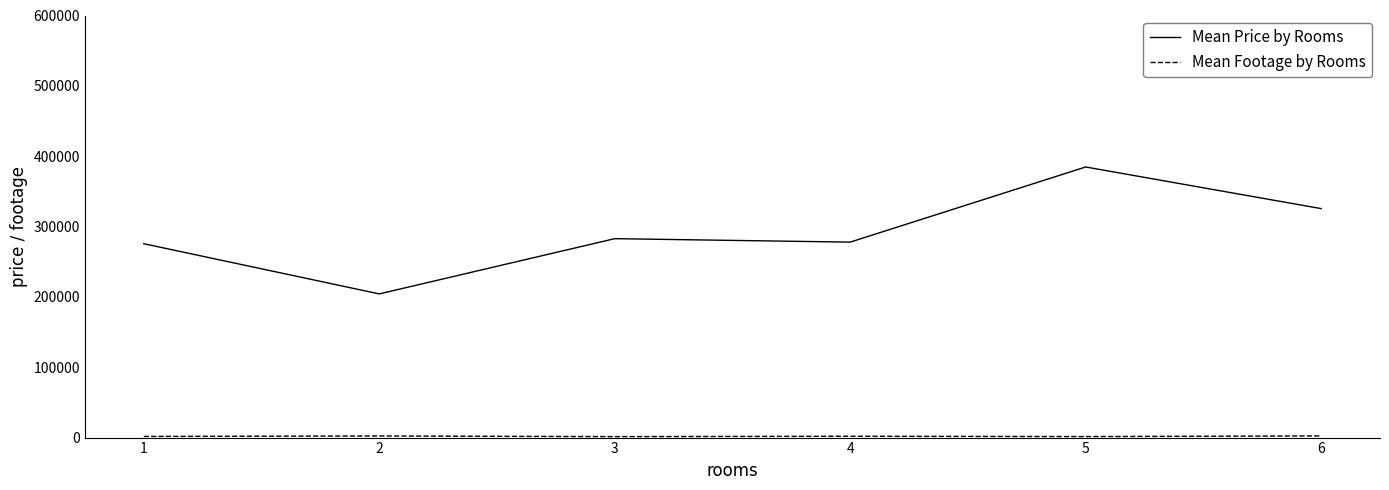

The value of Mean Price by Rooms at 3 is 282762.9. True or false?

True